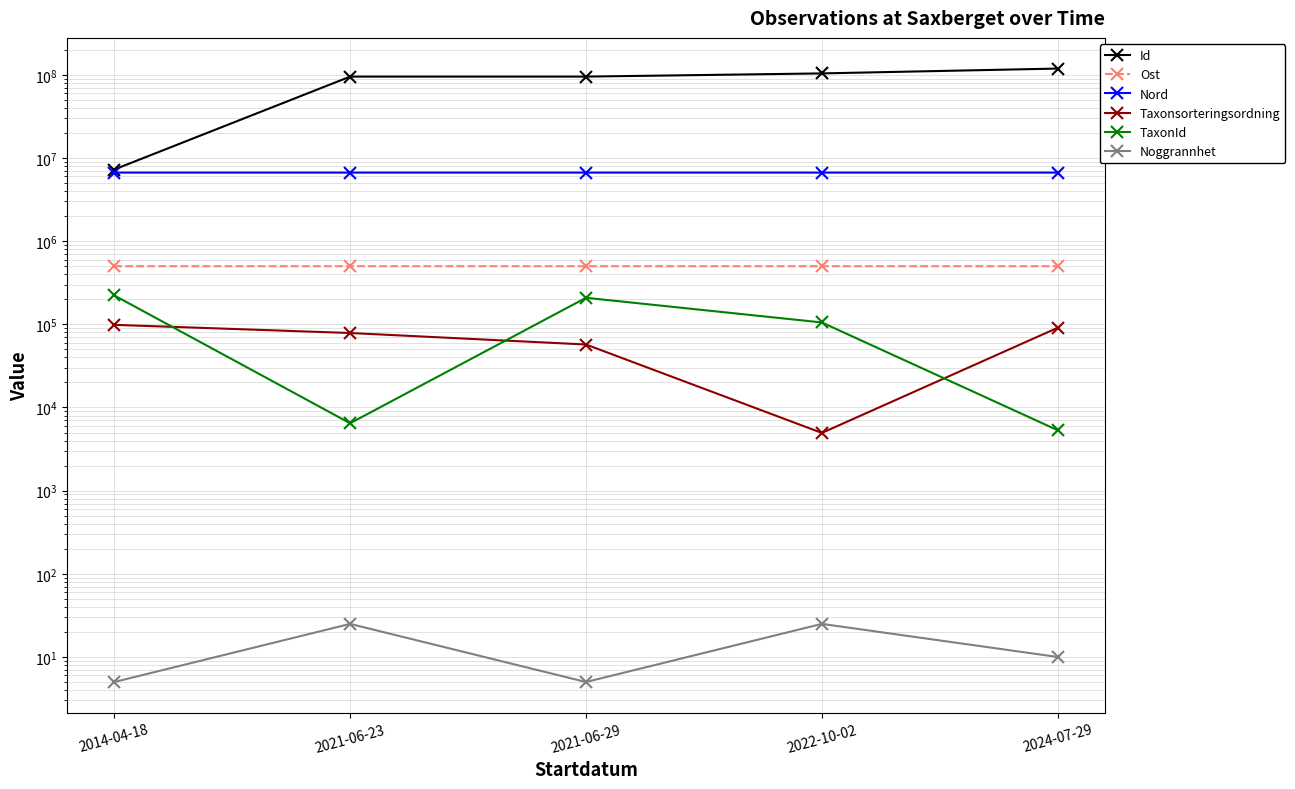

Is it true that Ost equals 813638 at 2022-10-02?

False